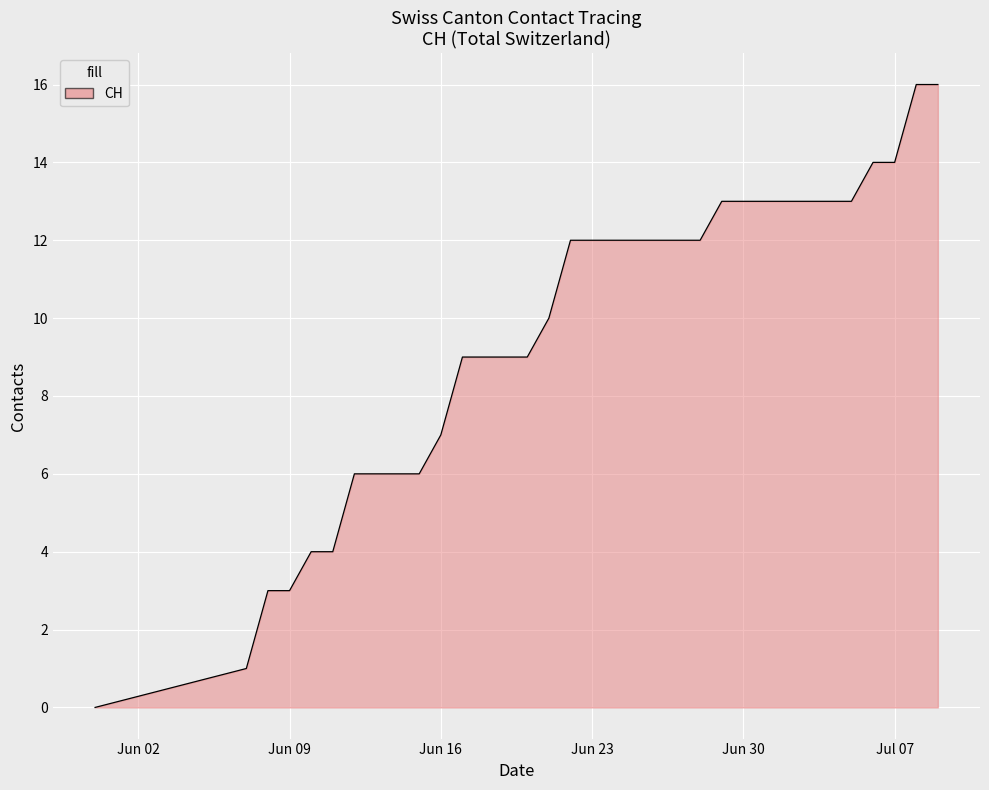

What is the difference between the maximum and minimum values?

16